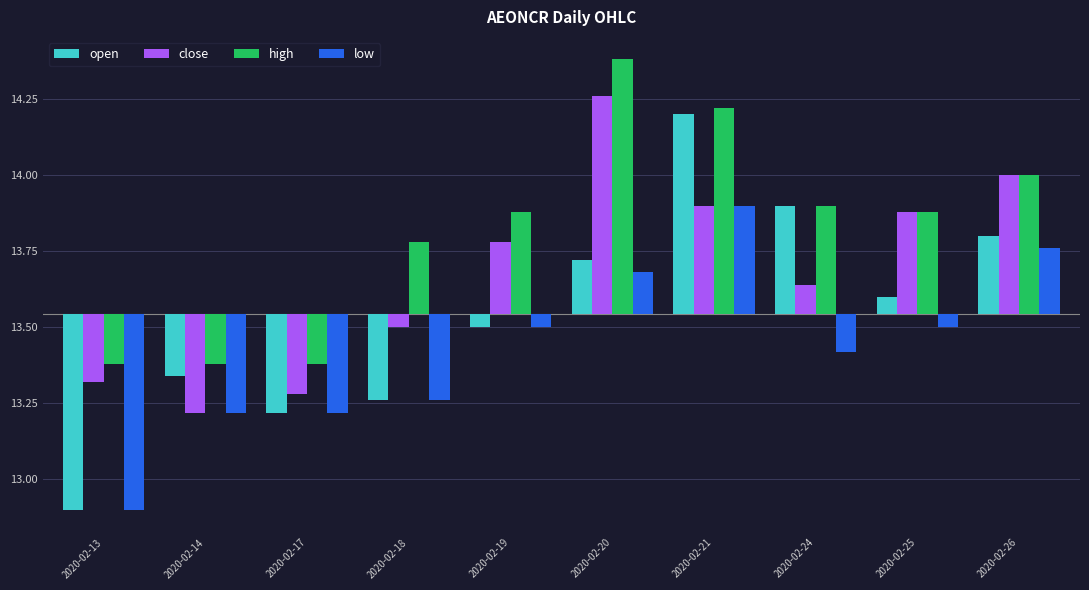

How many negative values does the low series have?

7